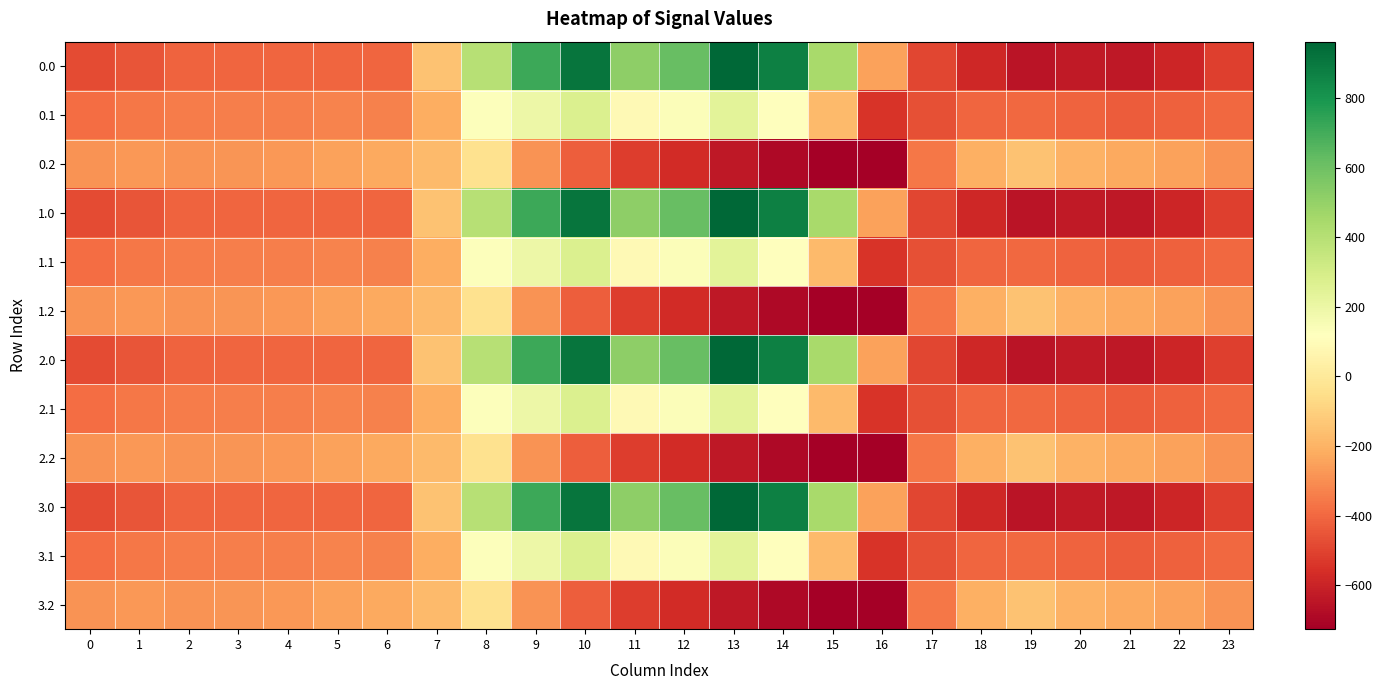

Reading left to right, transcribe all the data shown in this chart.

0.0: 0=-482.0	1=-449.5	2=-410.3	3=-404.4	4=-404.9	5=-403.8	6=-408.0	7=-150.1	8=395.3	9=716.9	10=916.2	11=516.0	12=619.4	13=962.7	14=870.3	15=443.0	16=-250.9	17=-494.8	18=-586.7	19=-649.2	20=-629.9	21=-638.4	22=-592.3	23=-511.3
0.1: 0=-384.6	1=-361.1	2=-347.9	3=-342.7	4=-339.6	5=-325.7	6=-332.2	7=-217.1	8=125.2	9=191.1	10=274.1	11=87.0	12=134.6	13=241.5	14=113.7	15=-173.1	16=-547.3	17=-466.6	18=-405.4	19=-400.2	20=-414.5	21=-432.4	22=-419.9	23=-399.4
0.2: 0=-287.1	1=-272.7	2=-285.5	3=-281.0	4=-274.4	5=-245.0	6=-228.8	7=-176.6	8=-35.3	9=-288.5	10=-423.5	11=-520.6	12=-571.2	13=-640.4	14=-687.4	15=-725.8	16=-726.6	17=-362.4	18=-210.0	19=-151.0	20=-199.2	21=-226.4	22=-247.4	23=-287.5
1.0: 0=-482.0	1=-449.5	2=-410.3	3=-404.4	4=-404.9	5=-403.8	6=-408.0	7=-150.1	8=395.3	9=716.9	10=916.2	11=516.0	12=619.4	13=962.7	14=870.3	15=443.0	16=-250.9	17=-494.8	18=-586.7	19=-649.2	20=-629.9	21=-638.4	22=-592.3	23=-511.3
1.1: 0=-384.6	1=-361.1	2=-347.9	3=-342.7	4=-339.6	5=-325.7	6=-332.2	7=-217.1	8=125.2	9=191.1	10=274.1	11=87.0	12=134.6	13=241.5	14=113.7	15=-173.1	16=-547.3	17=-466.6	18=-405.4	19=-400.2	20=-414.5	21=-432.4	22=-419.9	23=-399.4
1.2: 0=-287.1	1=-272.7	2=-285.5	3=-281.0	4=-274.4	5=-245.0	6=-228.8	7=-176.6	8=-35.3	9=-288.5	10=-423.5	11=-520.6	12=-571.2	13=-640.4	14=-687.4	15=-725.8	16=-726.6	17=-362.4	18=-210.0	19=-151.0	20=-199.2	21=-226.4	22=-247.4	23=-287.5
2.0: 0=-482.0	1=-449.5	2=-410.3	3=-404.4	4=-404.9	5=-403.8	6=-408.0	7=-150.1	8=395.3	9=716.9	10=916.2	11=516.0	12=619.4	13=962.7	14=870.3	15=443.0	16=-250.9	17=-494.8	18=-586.7	19=-649.2	20=-629.9	21=-638.4	22=-592.3	23=-511.3
2.1: 0=-384.6	1=-361.1	2=-347.9	3=-342.7	4=-339.6	5=-325.7	6=-332.2	7=-217.1	8=125.2	9=191.1	10=274.1	11=87.0	12=134.6	13=241.5	14=113.7	15=-173.1	16=-547.3	17=-466.6	18=-405.4	19=-400.2	20=-414.5	21=-432.4	22=-419.9	23=-399.4
2.2: 0=-287.1	1=-272.7	2=-285.5	3=-281.0	4=-274.4	5=-245.0	6=-228.8	7=-176.6	8=-35.3	9=-288.5	10=-423.5	11=-520.6	12=-571.2	13=-640.4	14=-687.4	15=-725.8	16=-726.6	17=-362.4	18=-210.0	19=-151.0	20=-199.2	21=-226.4	22=-247.4	23=-287.5
3.0: 0=-482.0	1=-449.5	2=-410.3	3=-404.4	4=-404.9	5=-403.8	6=-408.0	7=-150.1	8=395.3	9=716.9	10=916.2	11=516.0	12=619.4	13=962.7	14=870.3	15=443.0	16=-250.9	17=-494.8	18=-586.7	19=-649.2	20=-629.9	21=-638.4	22=-592.3	23=-511.3
3.1: 0=-384.6	1=-361.1	2=-347.9	3=-342.7	4=-339.6	5=-325.7	6=-332.2	7=-217.1	8=125.2	9=191.1	10=274.1	11=87.0	12=134.6	13=241.5	14=113.7	15=-173.1	16=-547.3	17=-466.6	18=-405.4	19=-400.2	20=-414.5	21=-432.4	22=-419.9	23=-399.4
3.2: 0=-287.1	1=-272.7	2=-285.5	3=-281.0	4=-274.4	5=-245.0	6=-228.8	7=-176.6	8=-35.3	9=-288.5	10=-423.5	11=-520.6	12=-571.2	13=-640.4	14=-687.4	15=-725.8	16=-726.6	17=-362.4	18=-210.0	19=-151.0	20=-199.2	21=-226.4	22=-247.4	23=-287.5